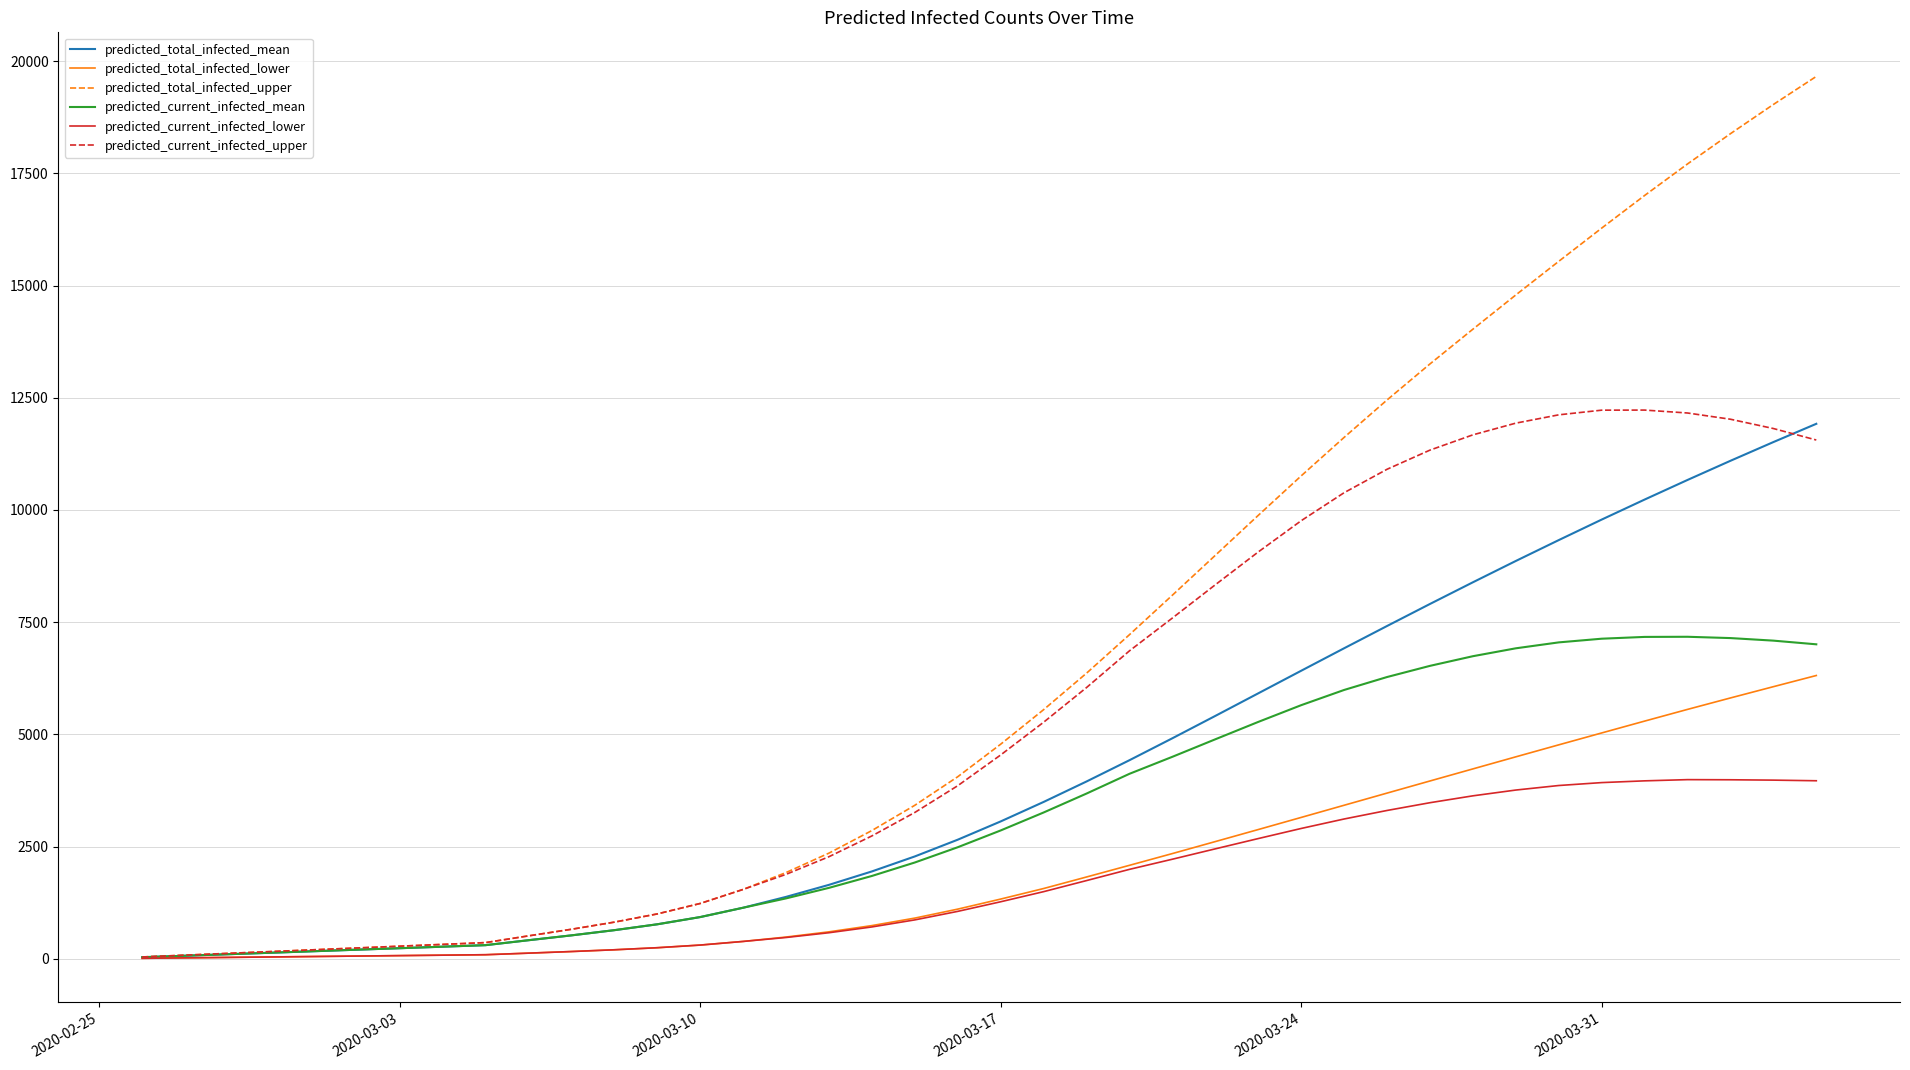

Which series has the largest range (max minus min)?

predicted_total_infected_upper